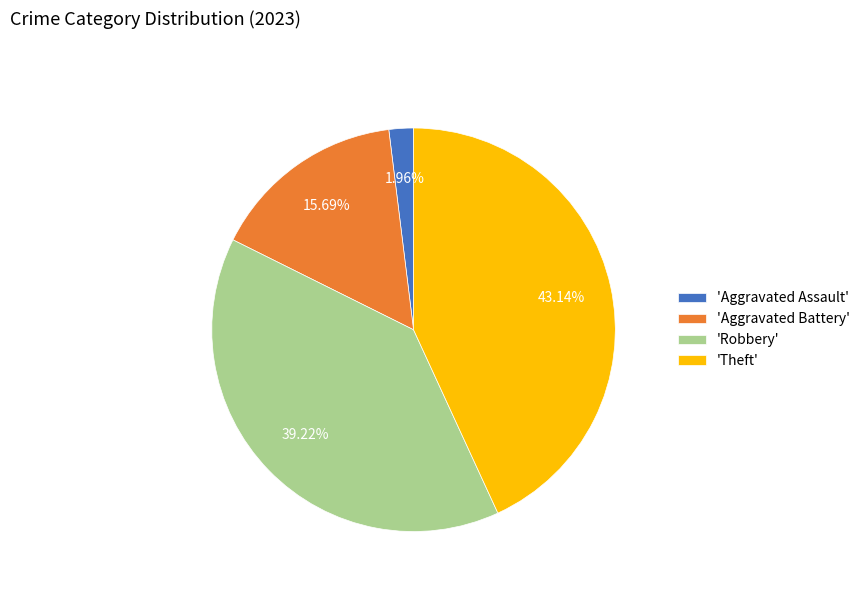

Rank the categories by value from lowest to highest.

'Aggravated Assault', 'Aggravated Battery', 'Robbery', 'Theft'